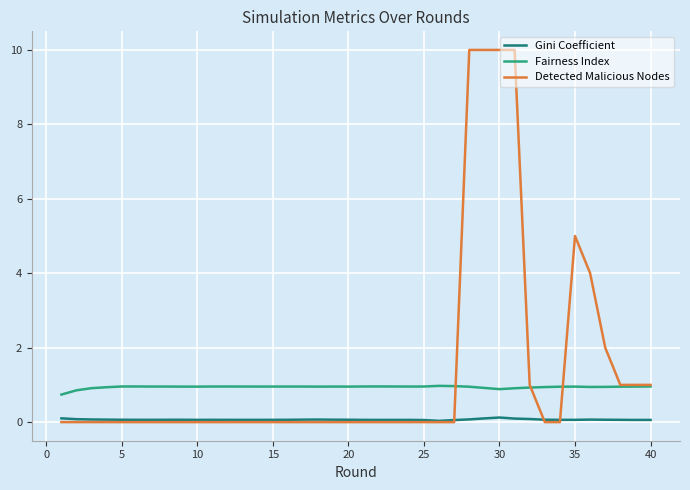

Which series has the widest spread of values?

Detected Malicious Nodes